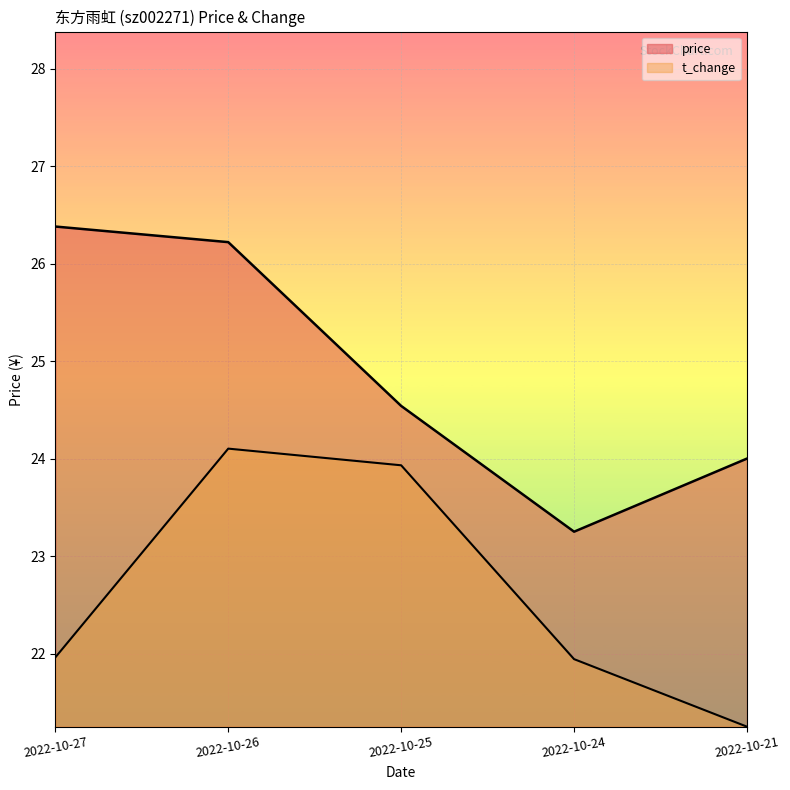

What are all the series names shown in the legend?

price, t_change